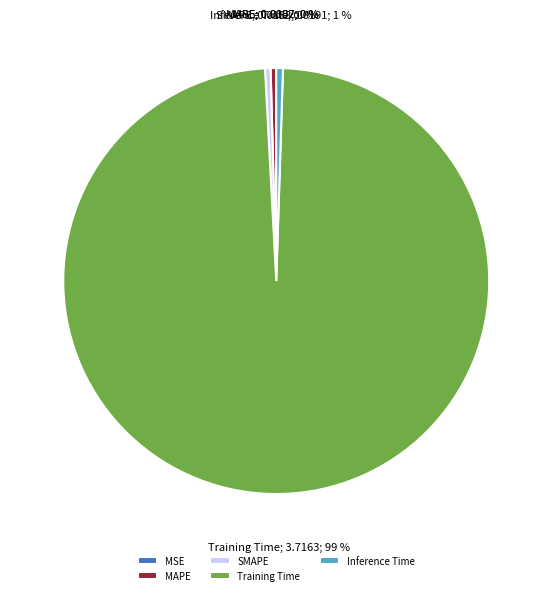

Combined, do MAPE and SMAPE account for over 50%?

No